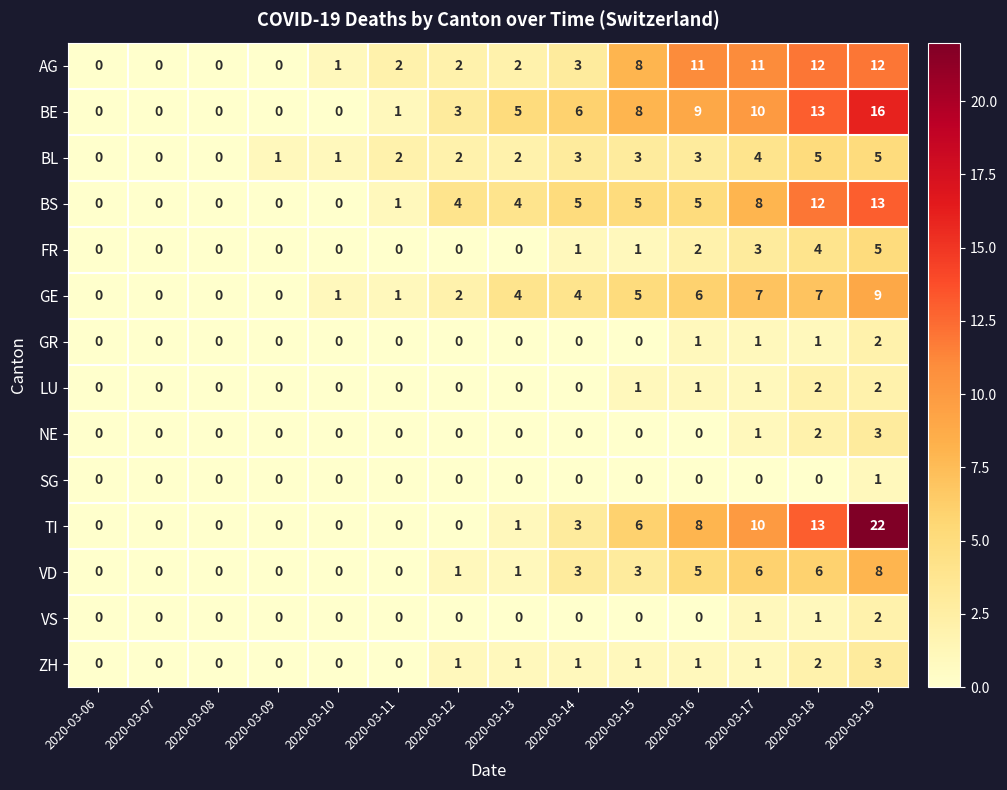

Count the number of categories in the chart.

14